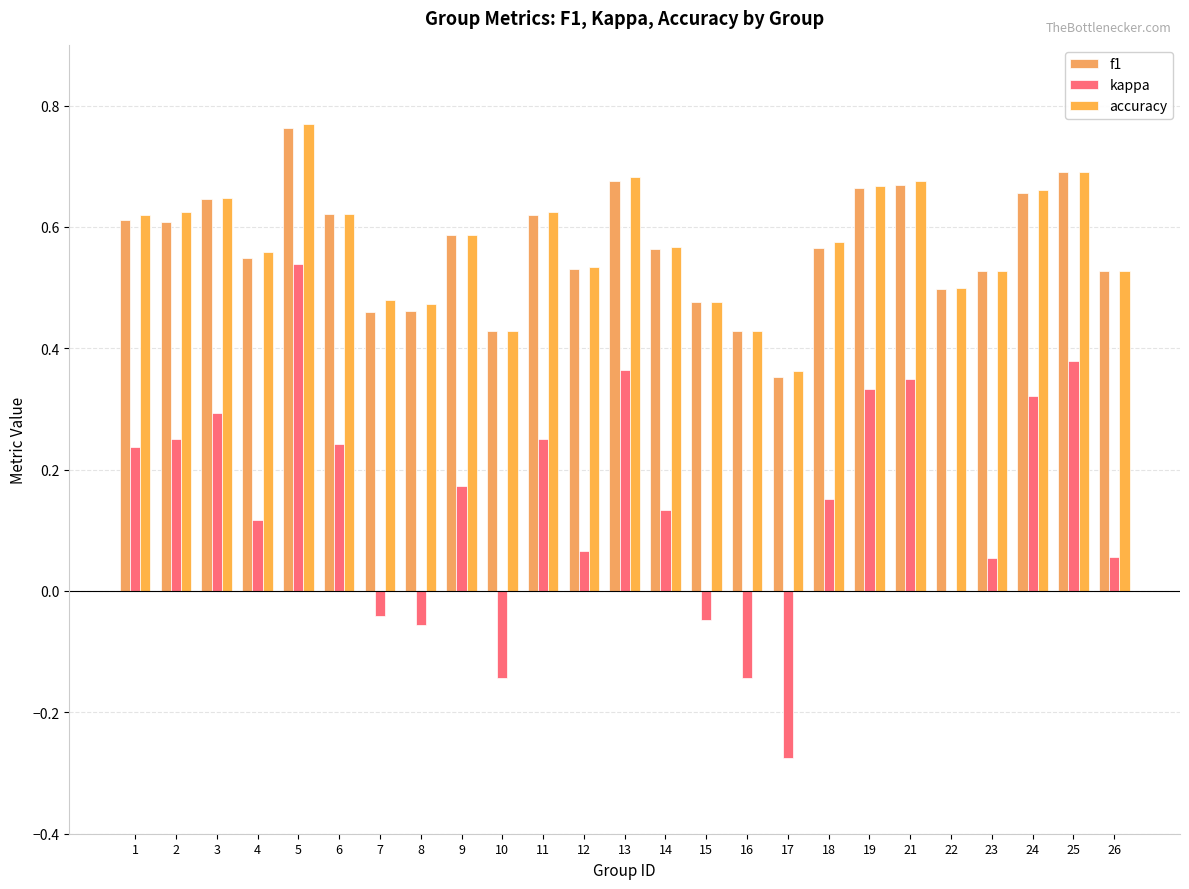

How many series are shown in this chart?

3